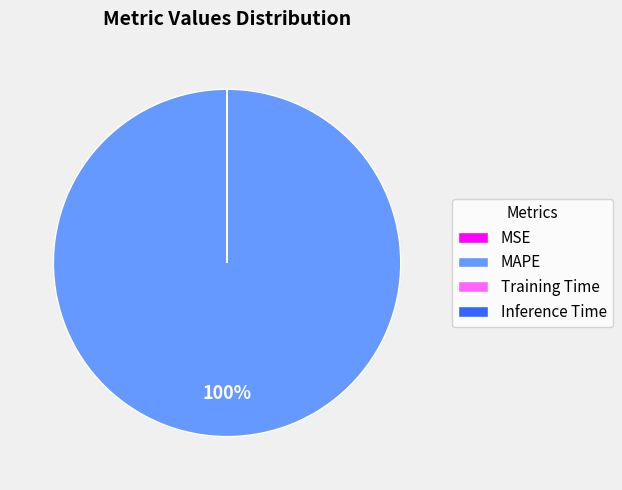

Which slice is the largest?

MAPE